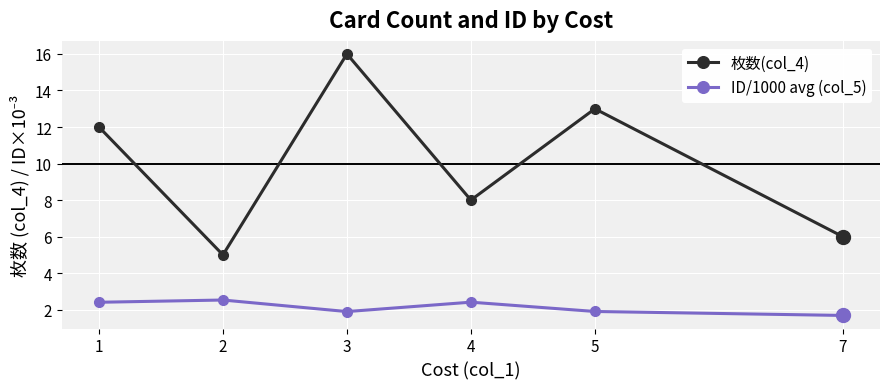

How many values in the ID/1000 avg (col_5) series are below 2?

3